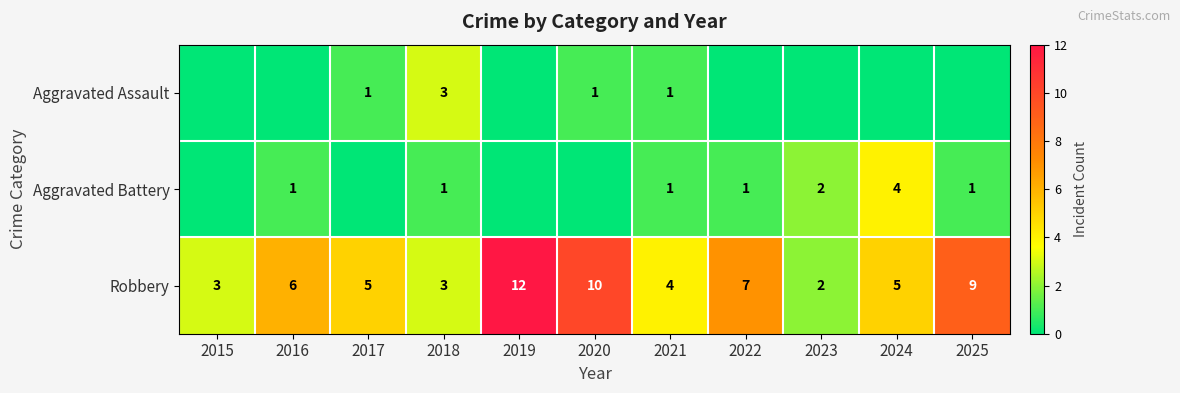

What is the average value of the Robbery series?

6